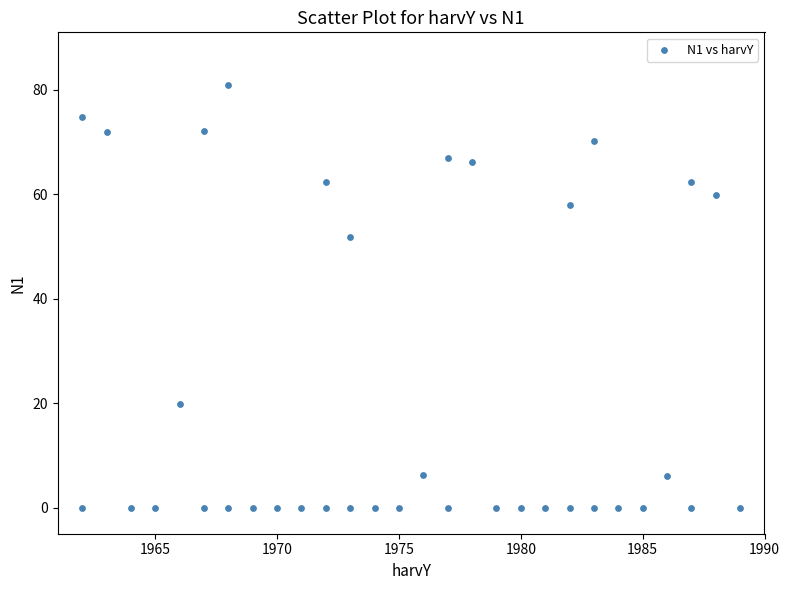

What is the range of X values (max minus min)?

27.0